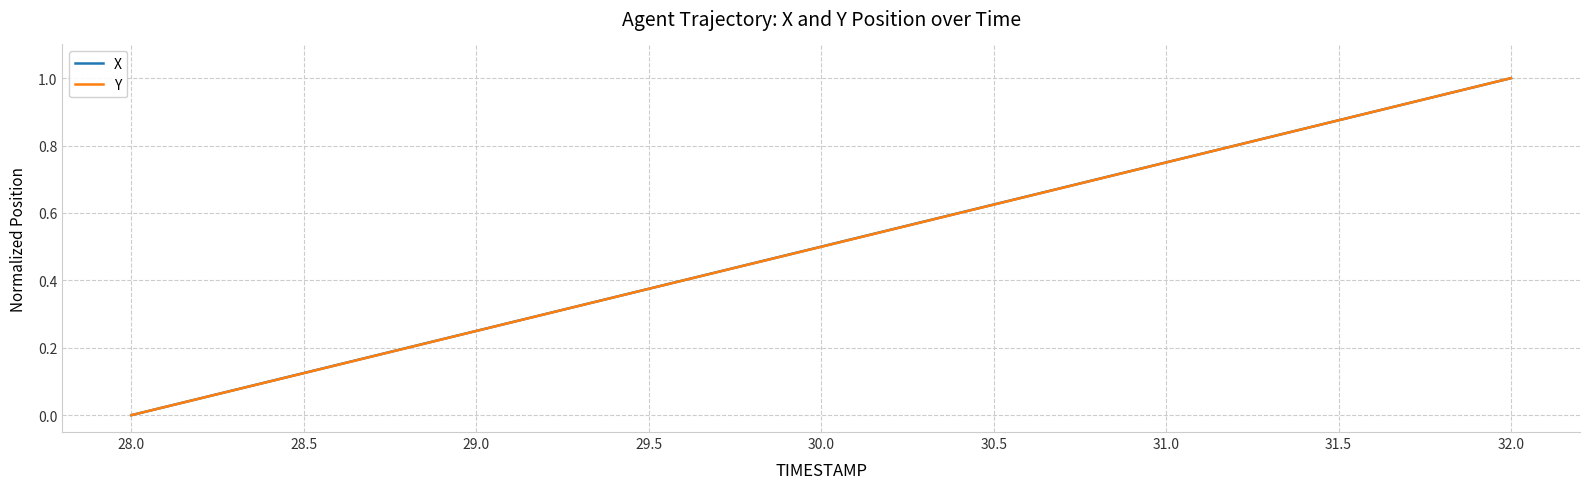

Which label corresponds to the smallest value in the chart?

28.0